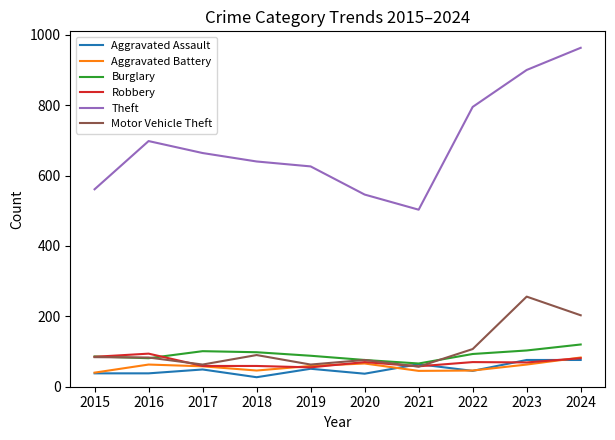

What is the difference between the maximum and second lowest values in the Motor Vehicle Theft series?

193